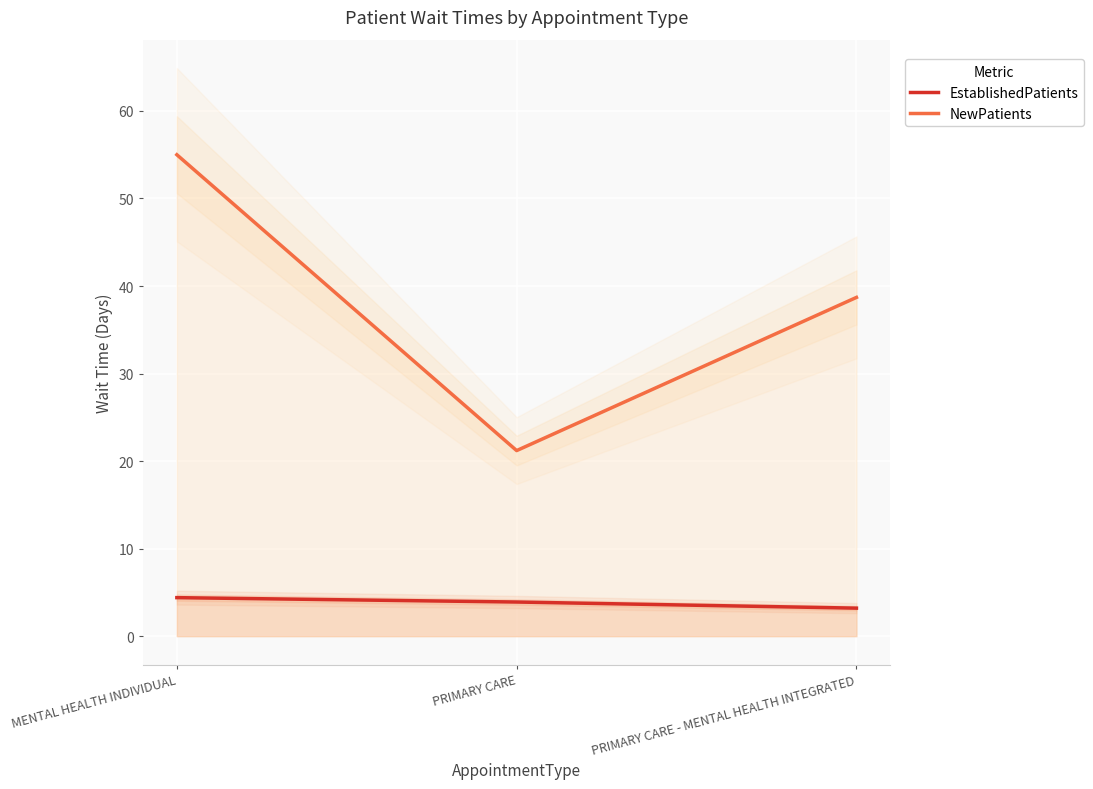

Is it true that NewPatients equals 18.8 at MENTAL HEALTH INDIVIDUAL?

False